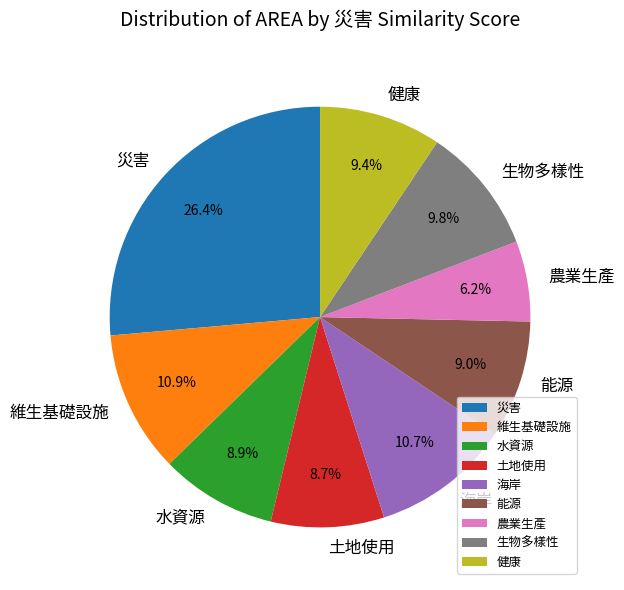

To the nearest percent, what is the difference between the largest and smallest slice percentages?

20%